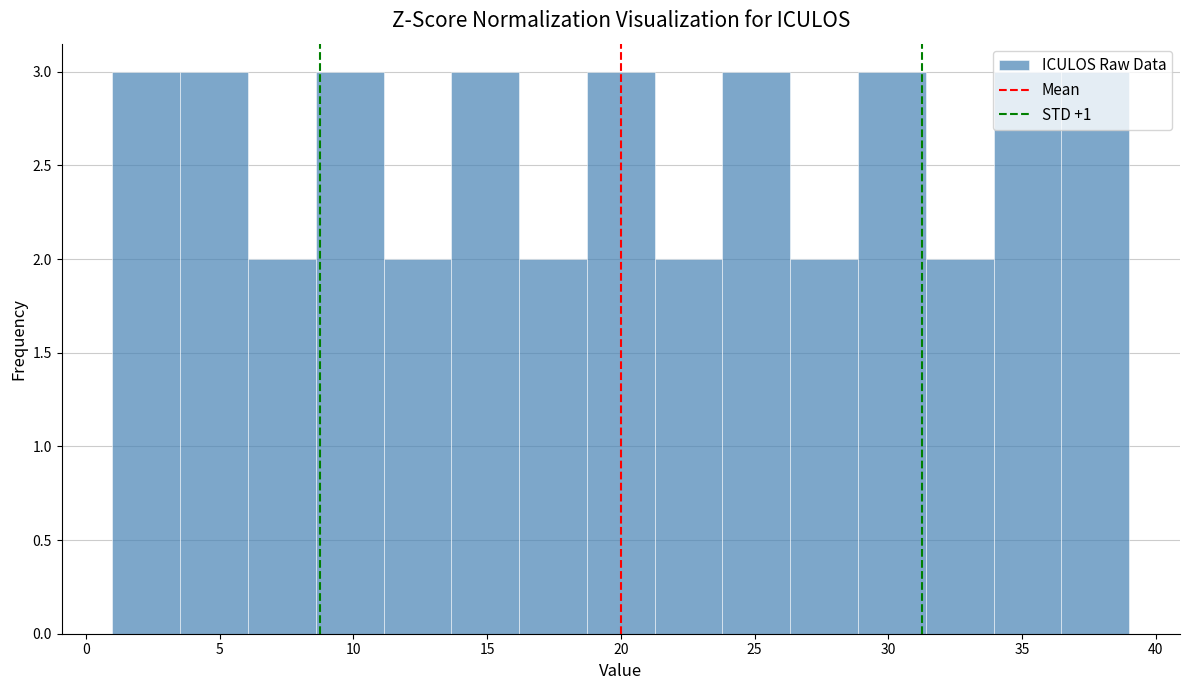

Reading left to right, transcribe this chart: for each bar, give the range it covers on the x-axis and its height. Neither the bar edges nor the heights are printed on the chart, so give them approximately, as read against the axes.

1.0 to 3.5: 3
3.5 to 6.0: 3
6.0 to 8.5: 2
8.5 to 11.0: 3
11.0 to 13.5: 2
13.5 to 16.0: 3
16.0 to 18.5: 2
18.5 to 21.5: 3
21.5 to 24.0: 2
24.0 to 26.5: 3
26.5 to 29.0: 2
29.0 to 31.5: 3
31.5 to 34.0: 2
34.0 to 36.5: 3
36.5 to 39.0: 3